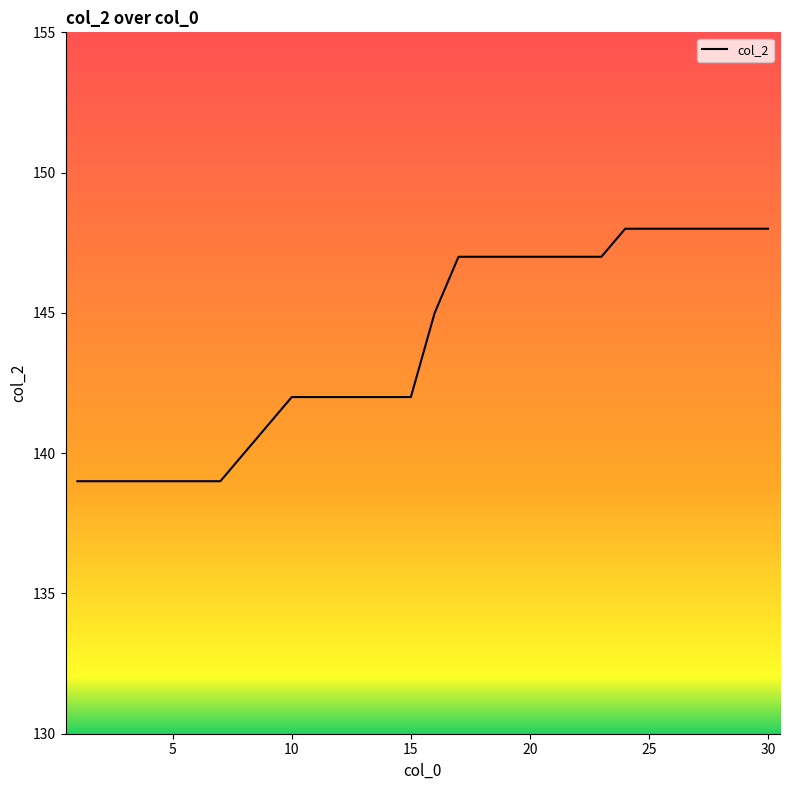

What is the greatest value displayed?

148